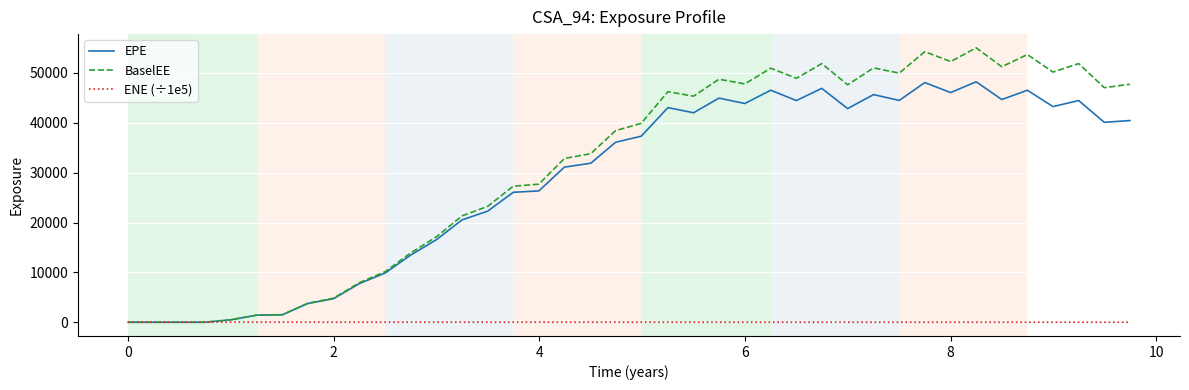

Does the chart have visible grid lines?

Yes